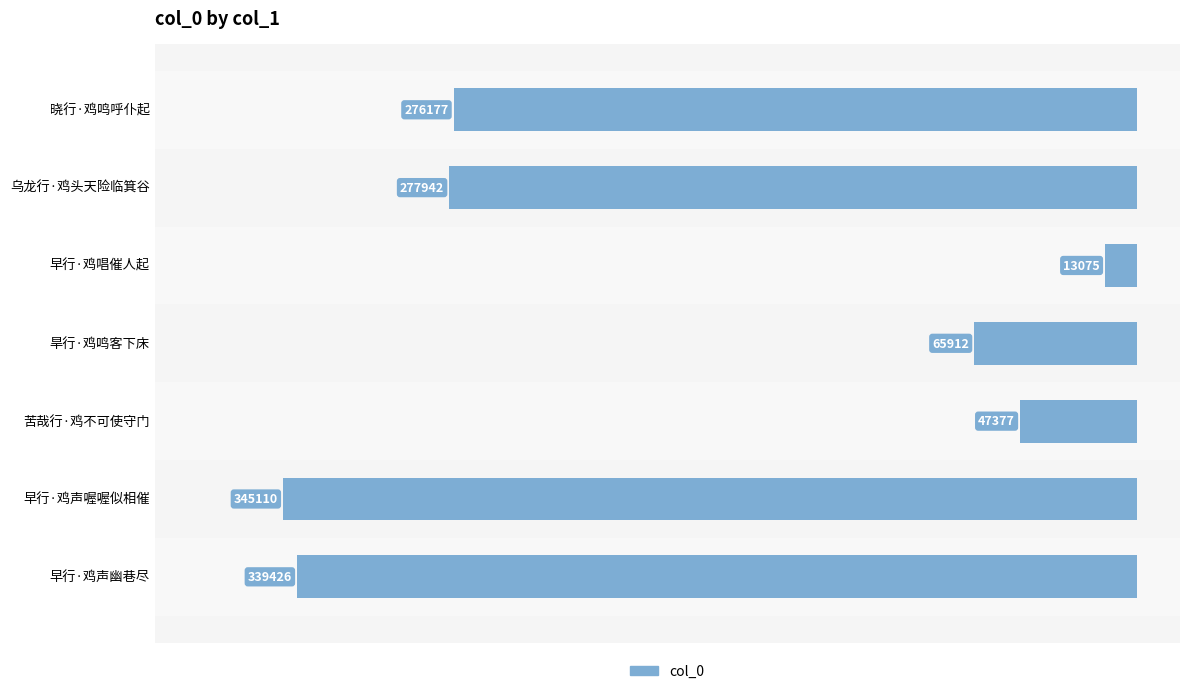

Does the chart contain stacked bars?

No